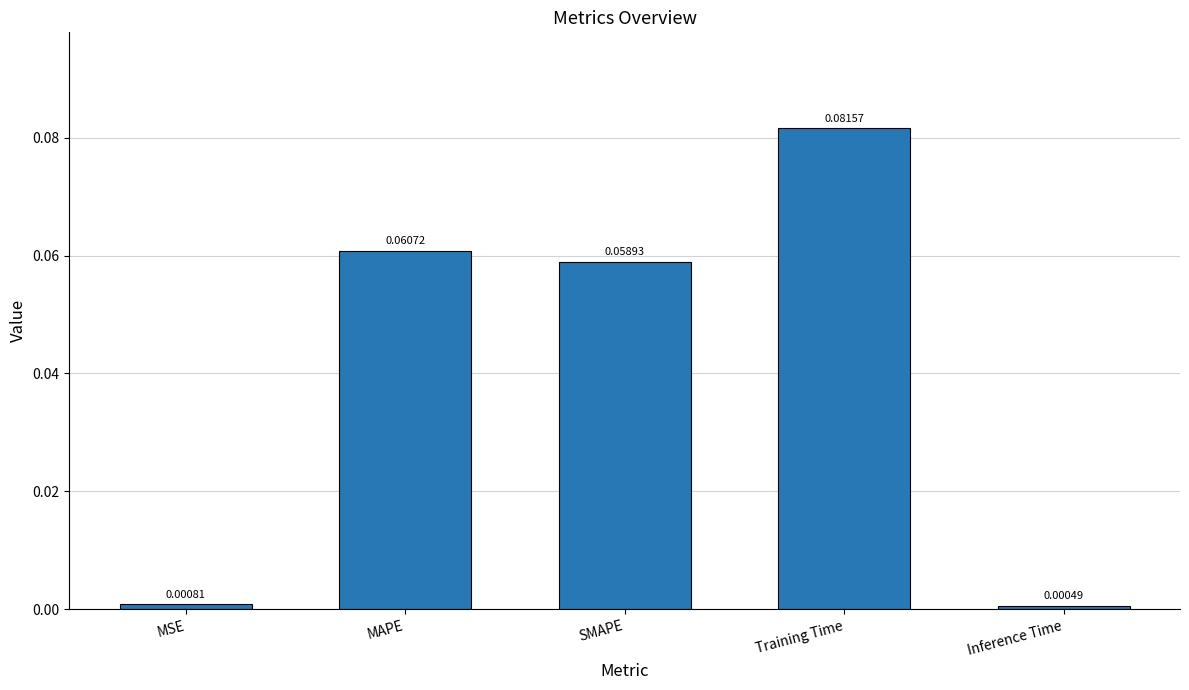

Rank the categories by value from lowest to highest.

Inference Time, MSE, SMAPE, MAPE, Training Time